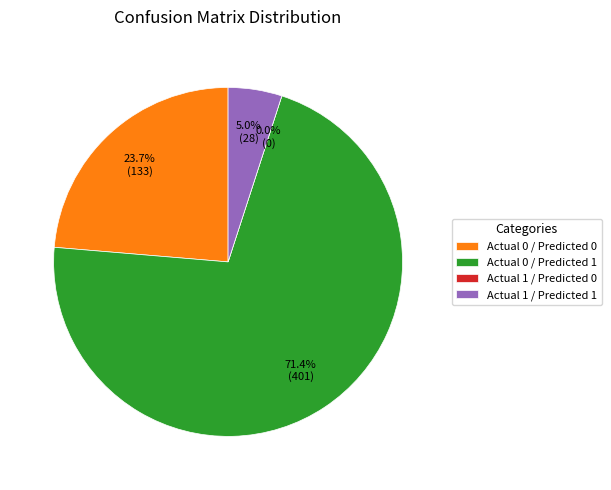

Count the number of slices in the pie.

4